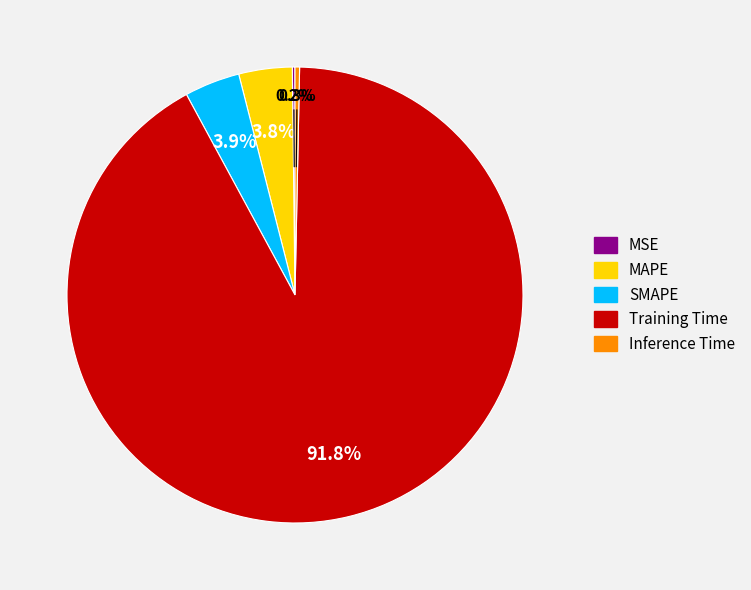

To the nearest percent, what portion does Training Time represent?

92%